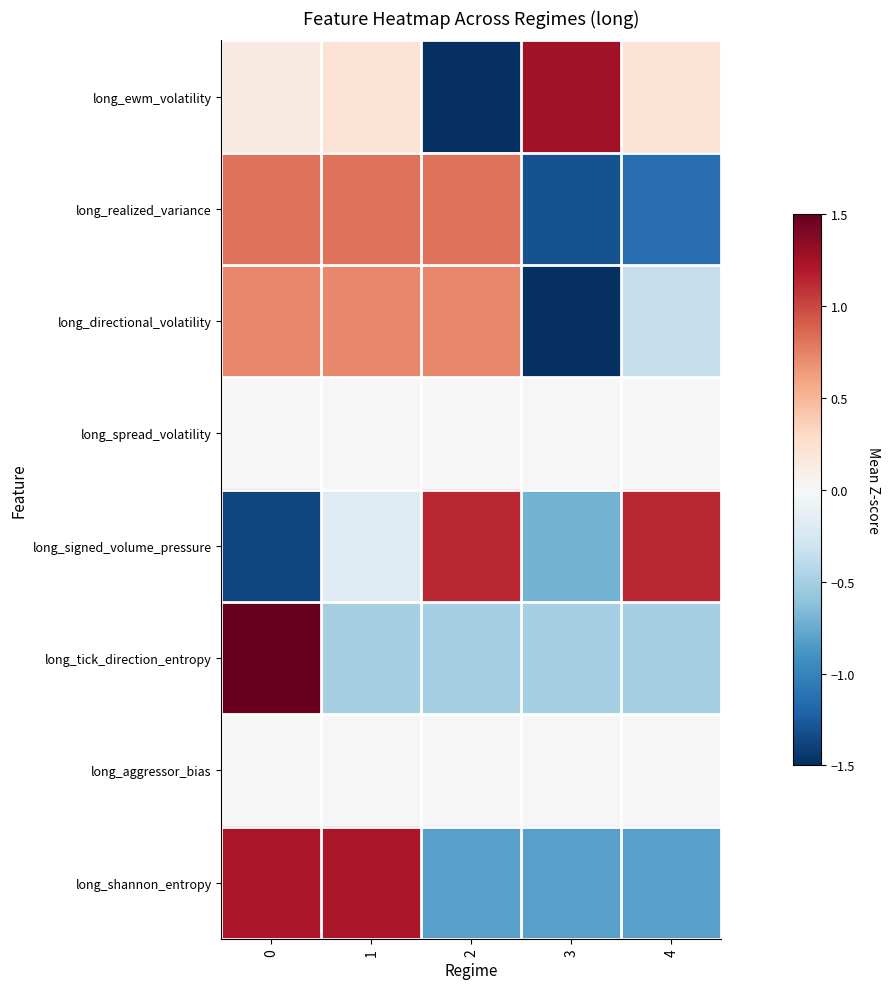

Reading left to right, what are all the values shown in this chart?

long_ewm_volatility: 0=0.1	1=0.2	2=-1.8	3=1.3	4=0.2
long_realized_variance: 0=0.8	1=0.8	2=0.8	3=-1.3	4=-1.1
long_directional_volatility: 0=0.7	1=0.7	2=0.7	3=-1.8	4=-0.3
long_spread_volatility: 0=0.0	1=0.0	2=0.0	3=0.0	4=0.0
long_signed_volume_pressure: 0=-1.4	1=-0.2	2=1.1	3=-0.7	4=1.1
long_tick_direction_entropy: 0=2.0	1=-0.5	2=-0.5	3=-0.5	4=-0.5
long_aggressor_bias: 0=0.0	1=0.0	2=0.0	3=0.0	4=0.0
long_shannon_entropy: 0=1.2	1=1.2	2=-0.8	3=-0.8	4=-0.8